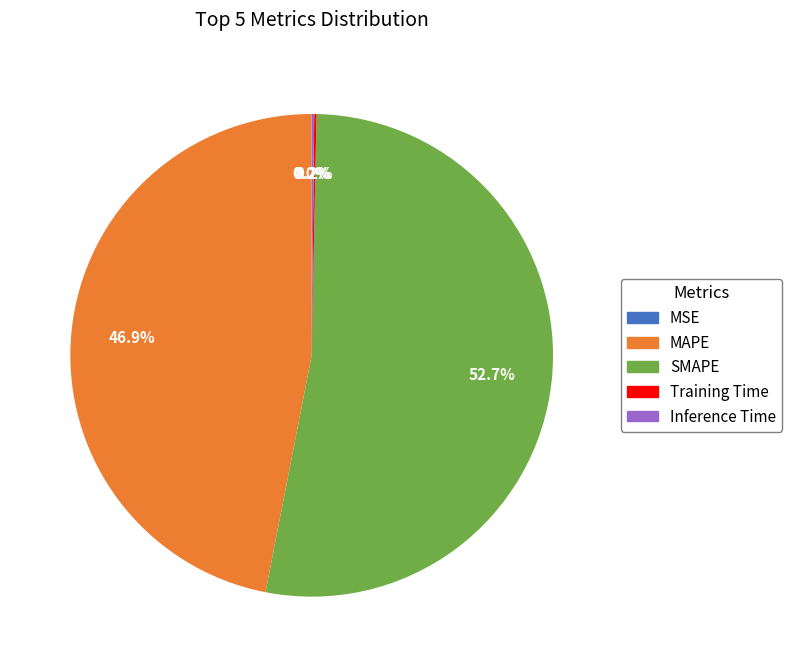

What is the largest slice in the pie chart?

SMAPE